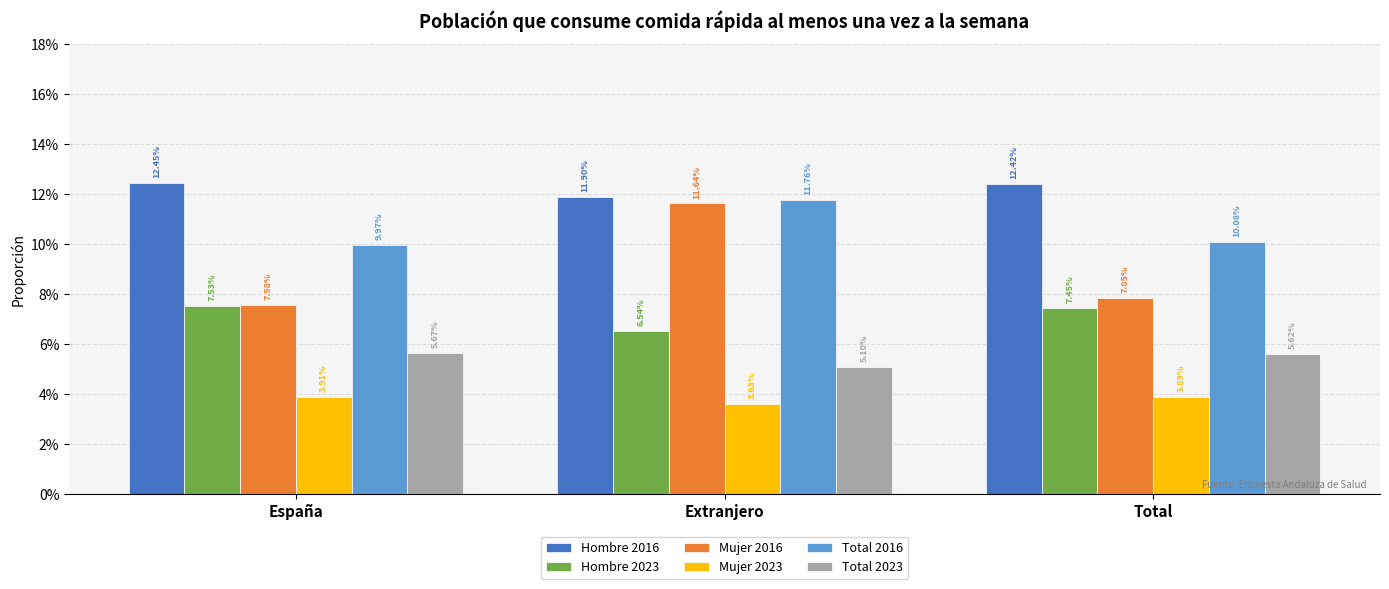

Which category has the highest value across all series?

España